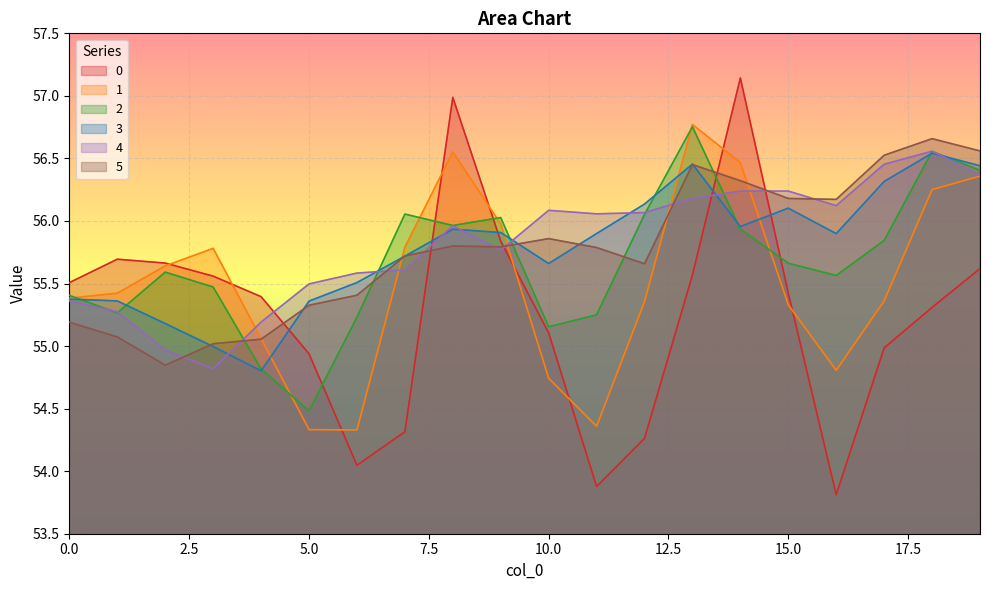

What is the value of the 5 point at the 15th from the left?

56.3